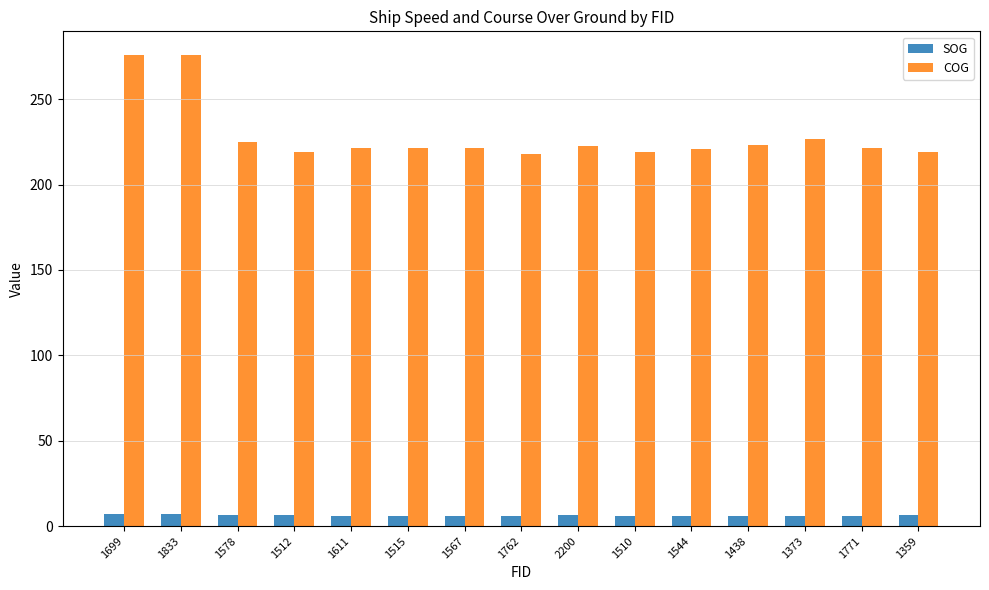

What is the label of the 1st bar from the left?

1699